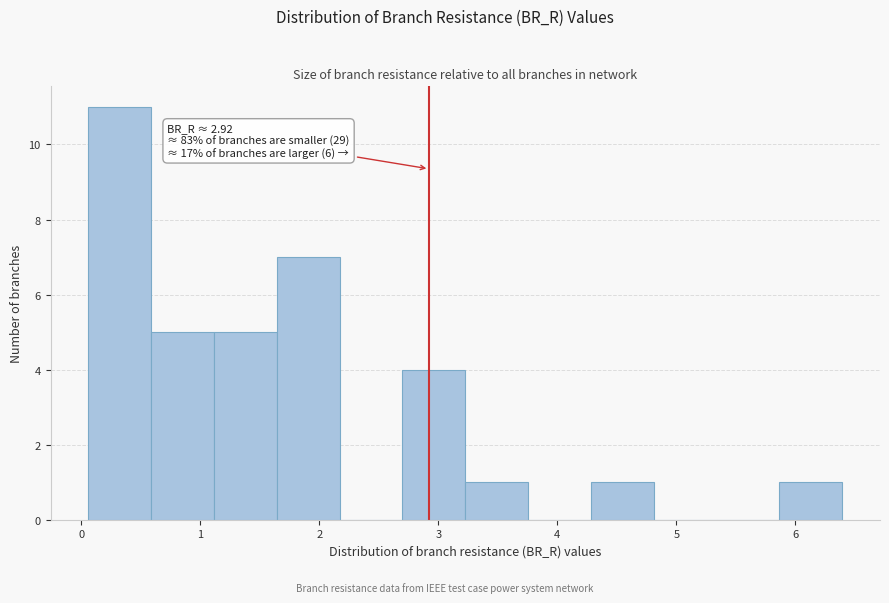

Which range on the x-axis has the tallest bar?

0.1 to 0.6